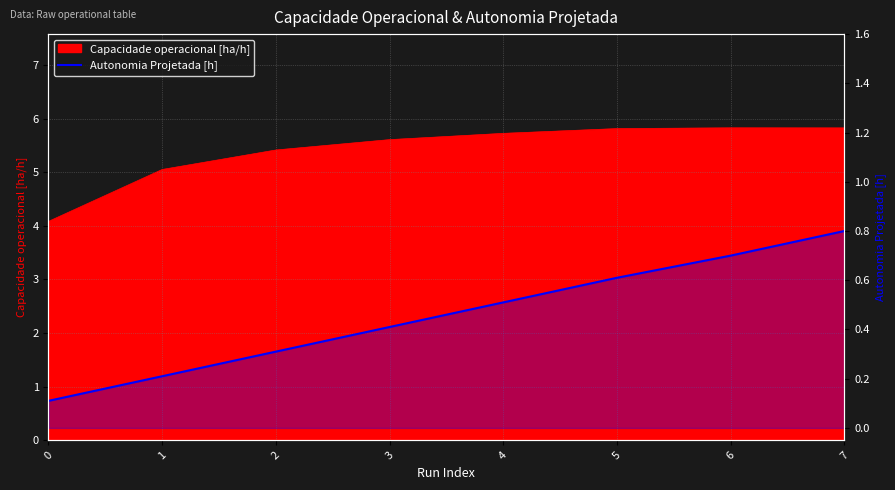

What is the smallest value displayed?

0.1